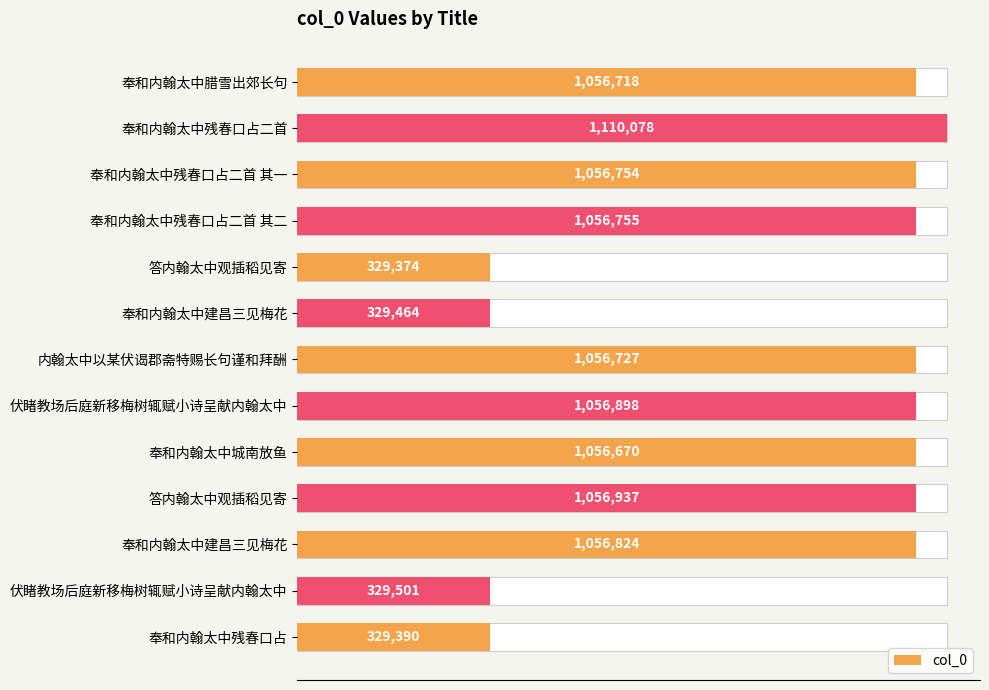

Reading right to left, list all the values displayed in this chart.

329390	329501	1056824	1056937	1056670	1056898	1056727	329464	329374	1056755	1056754	1110078	1056718